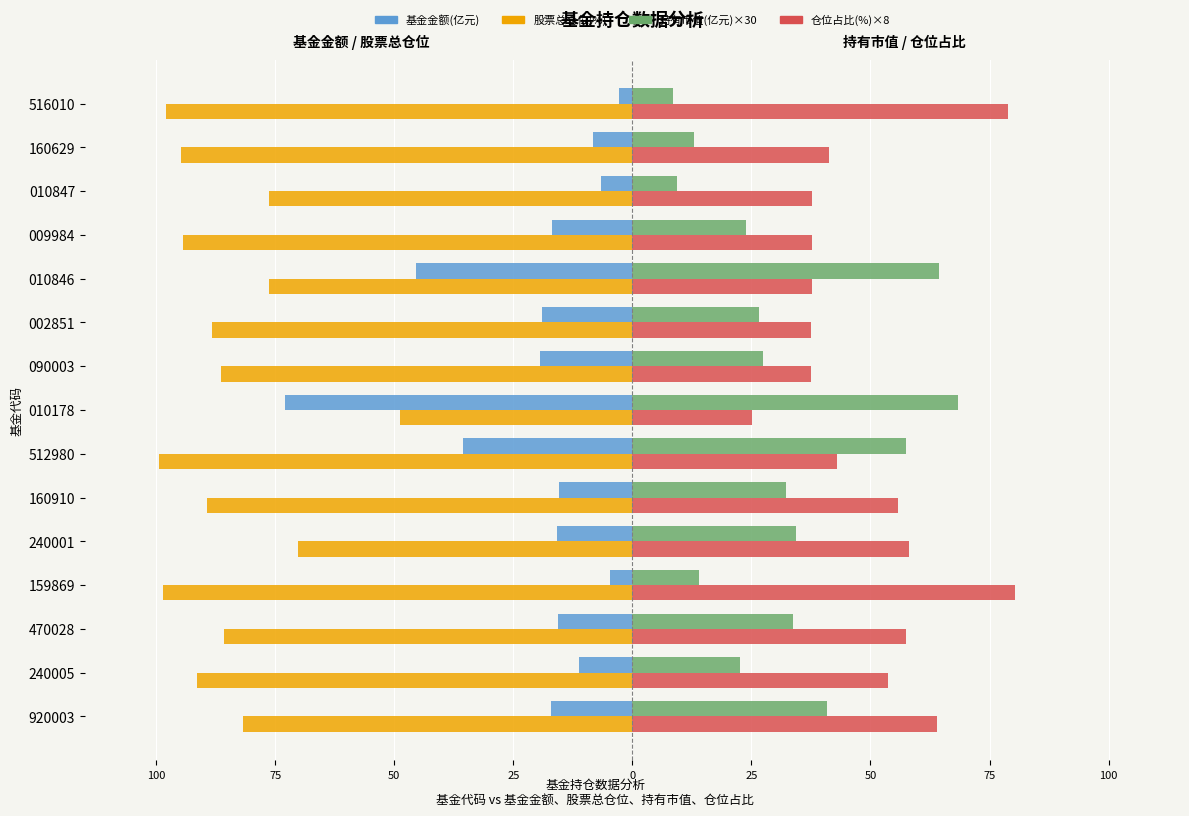

What are all the series names shown in the legend?

基金金额(亿元), 股票总仓位(%), 持有市值(亿元)×30, 仓位占比(%)×8